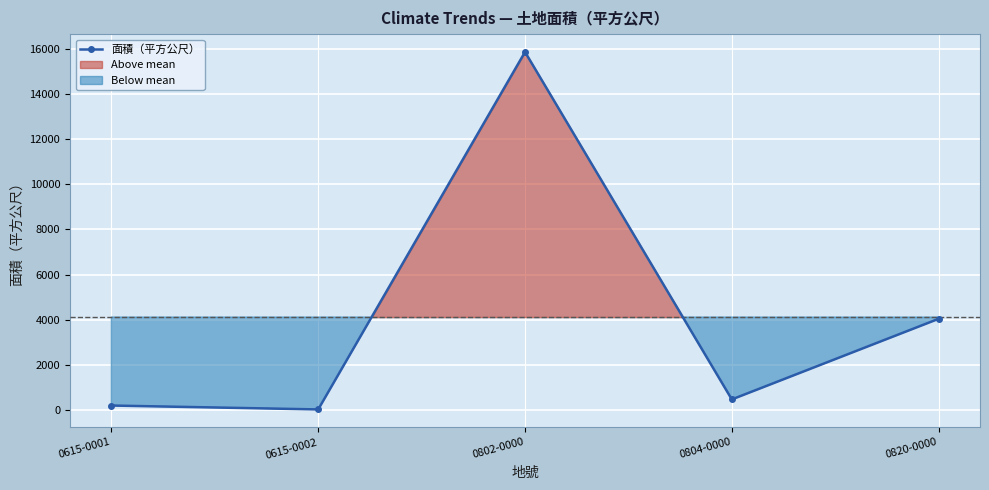

List the labels in order of value, smallest first.

0615-0002, 0615-0001, 0804-0000, 0820-0000, 0802-0000